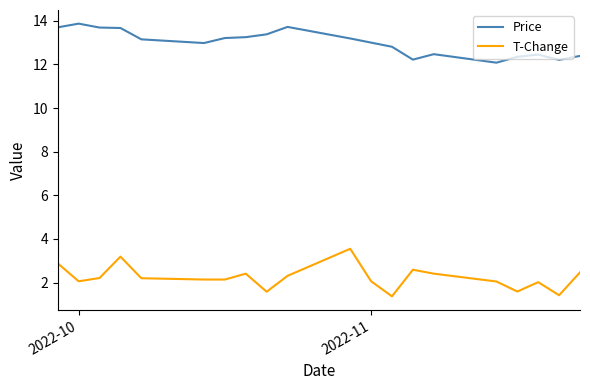

What is the greatest value displayed?

13.9